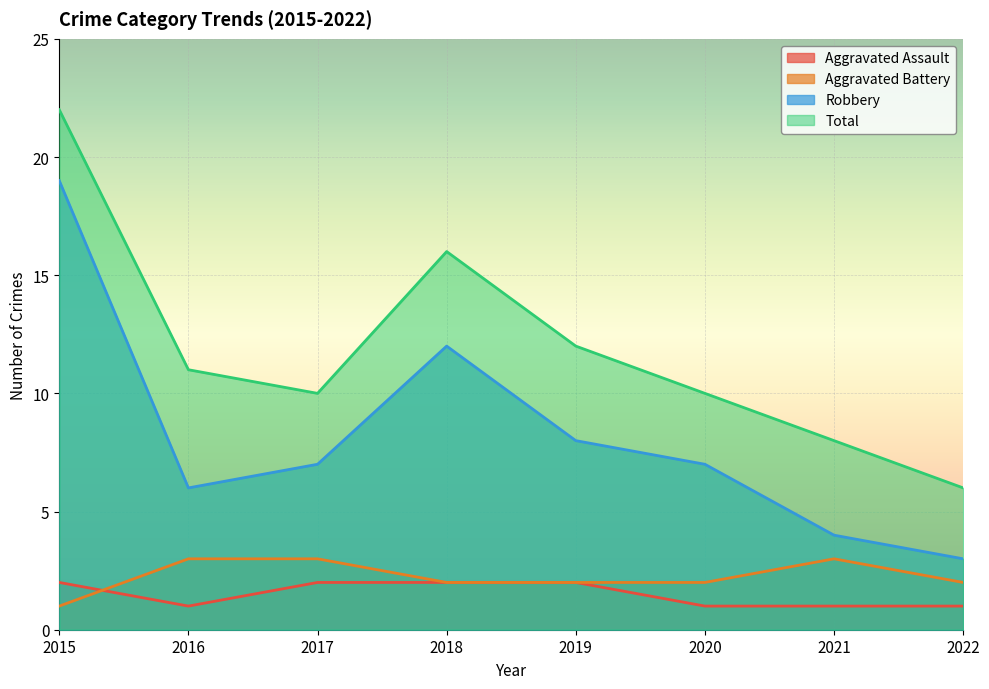

At which label does Total reach its minimum?

2022